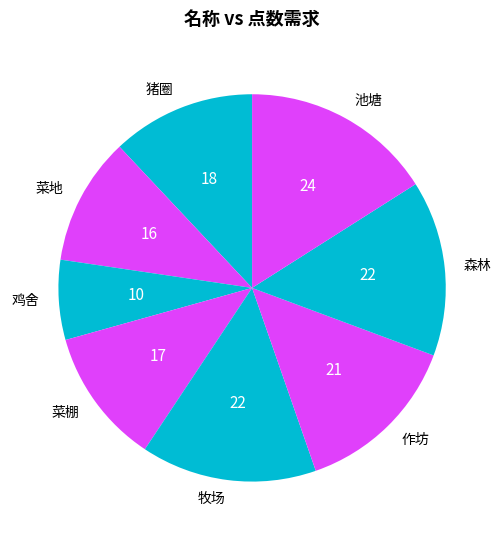

Count the number of slices in the pie.

8